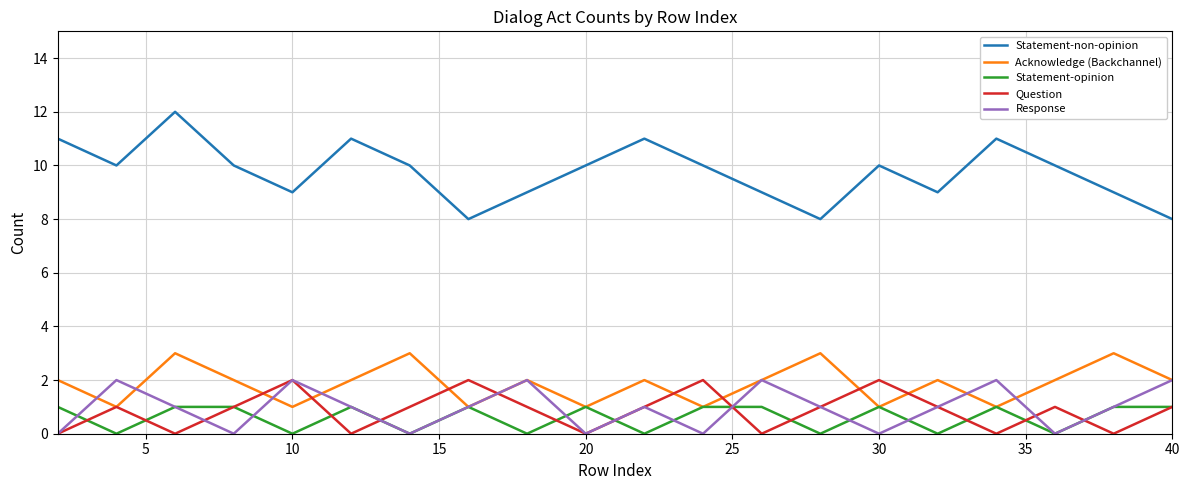

True or false: Question and Acknowledge (Backchannel) intersect in this chart.

True